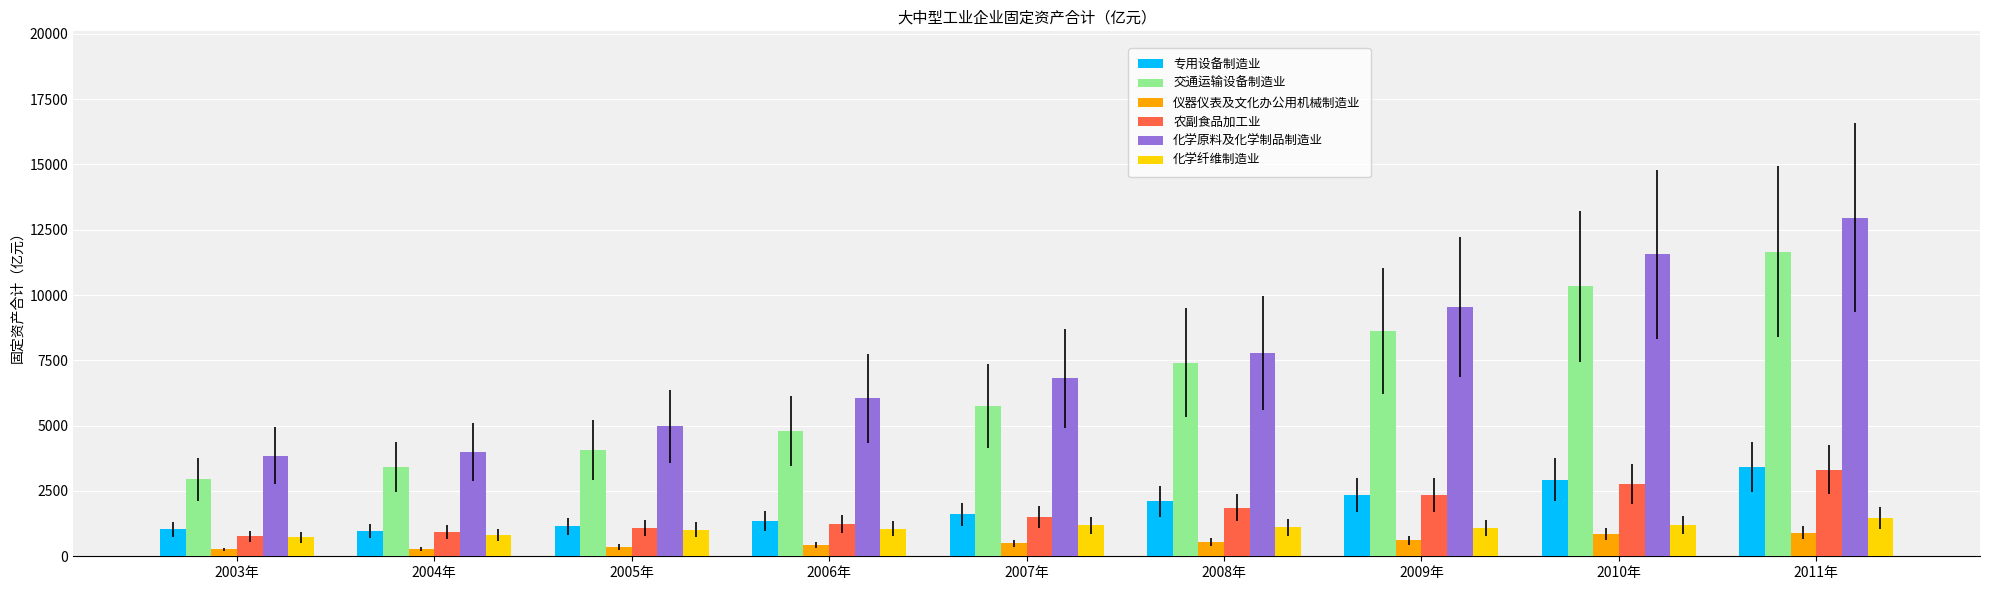

The value of 专用设备制造业 at 2006年 is 1366.0. True or false?

True